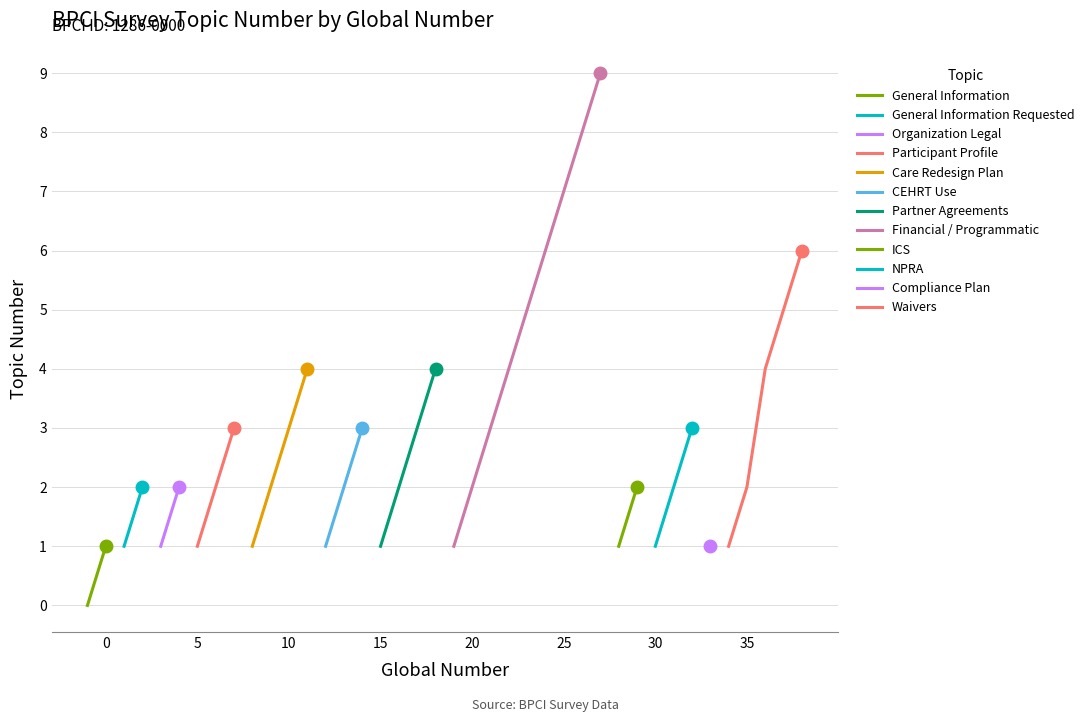

Is the value of Waivers at 1 greater than the value of Financial / Programmatic Infrastructure at 7?

No